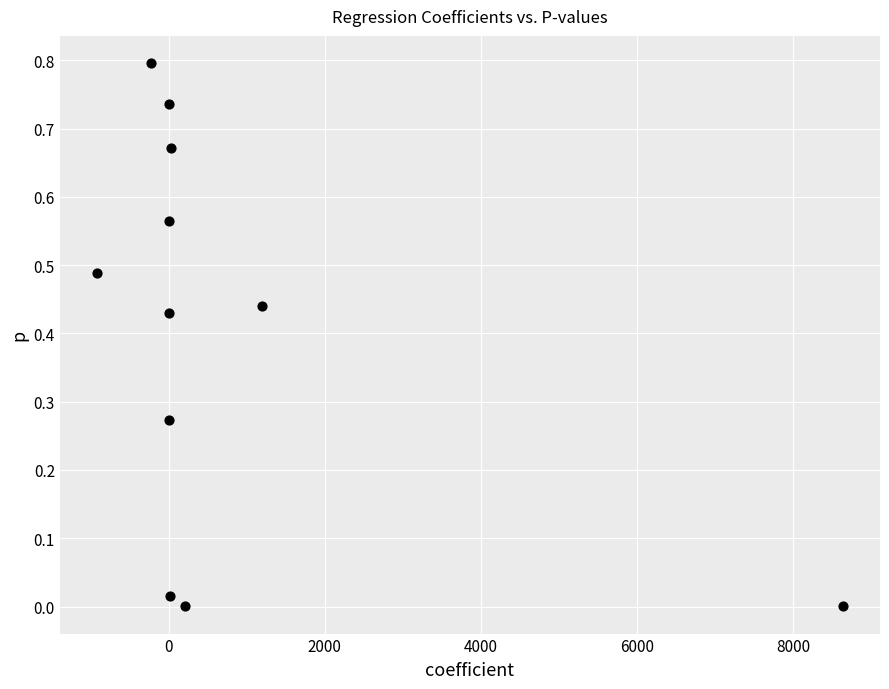

What is the range of Y values (max minus min)?

0.8